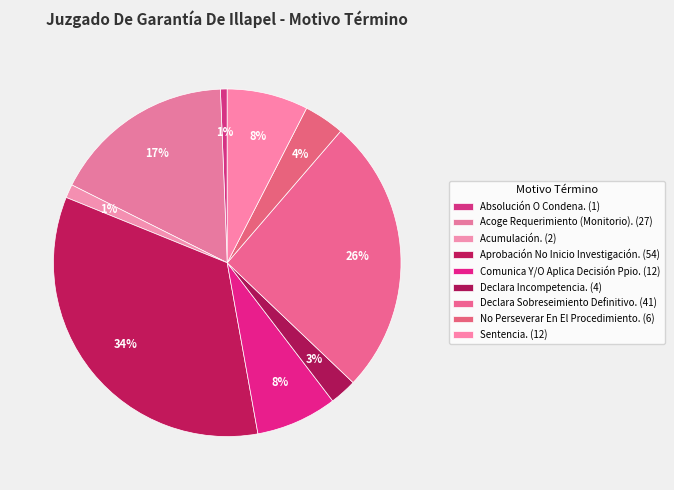

What is the change in value from Acumulación. to Aprobación No Inicio Investigación.?

+52